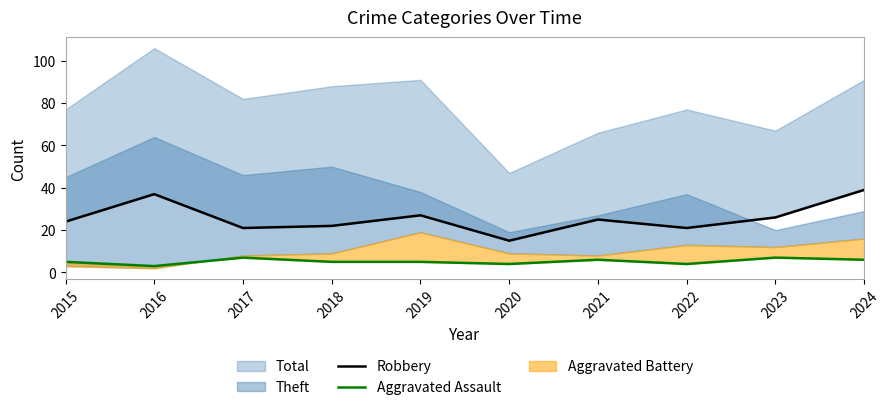

True or false: Aggravated Assault and Robbery cross at least once.

False